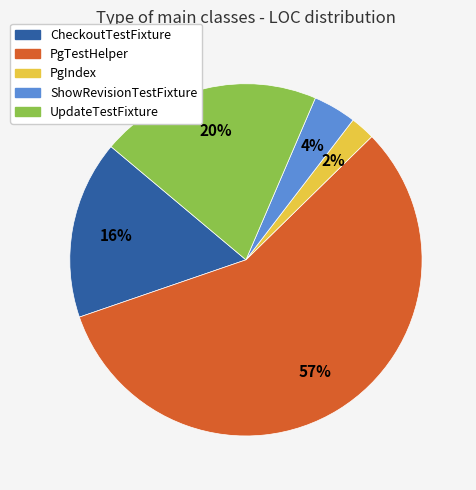

Which slice represents more than half of the pie?

PgTestHelper